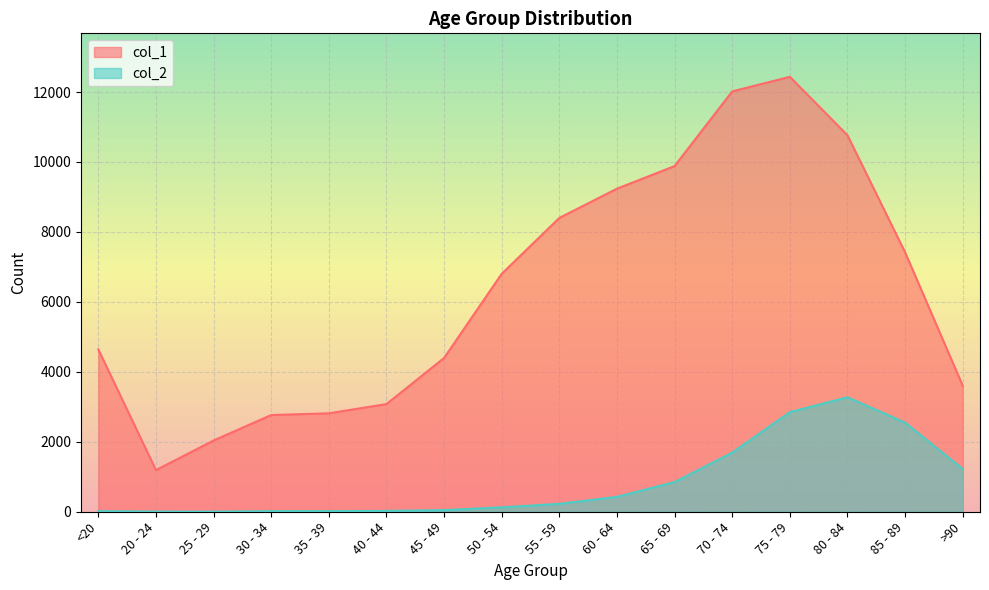

Which has a higher value, 20 - 24 or 45 - 49?

45 - 49